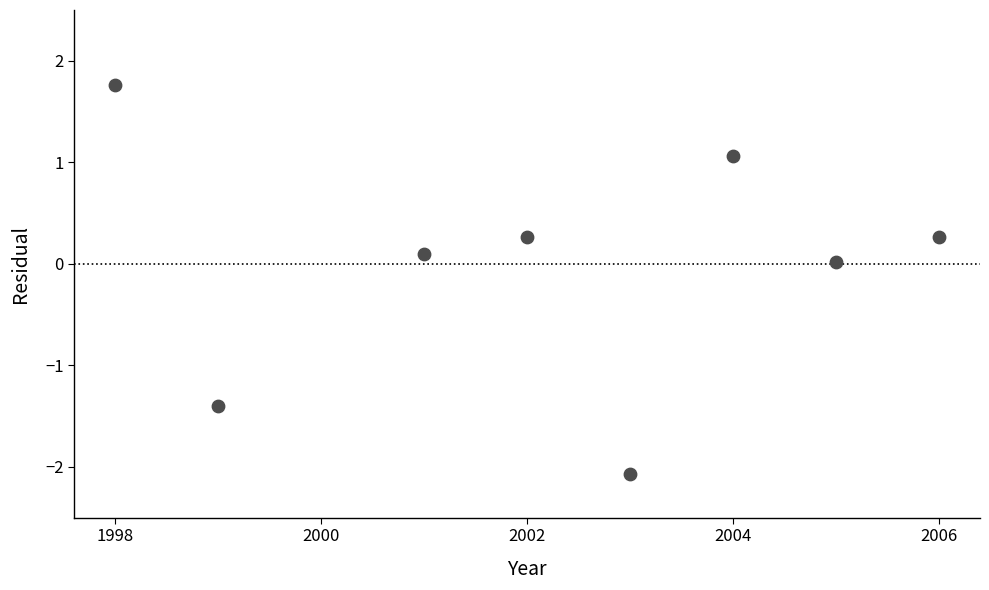

What is the range of Y values (max minus min)?

3.8